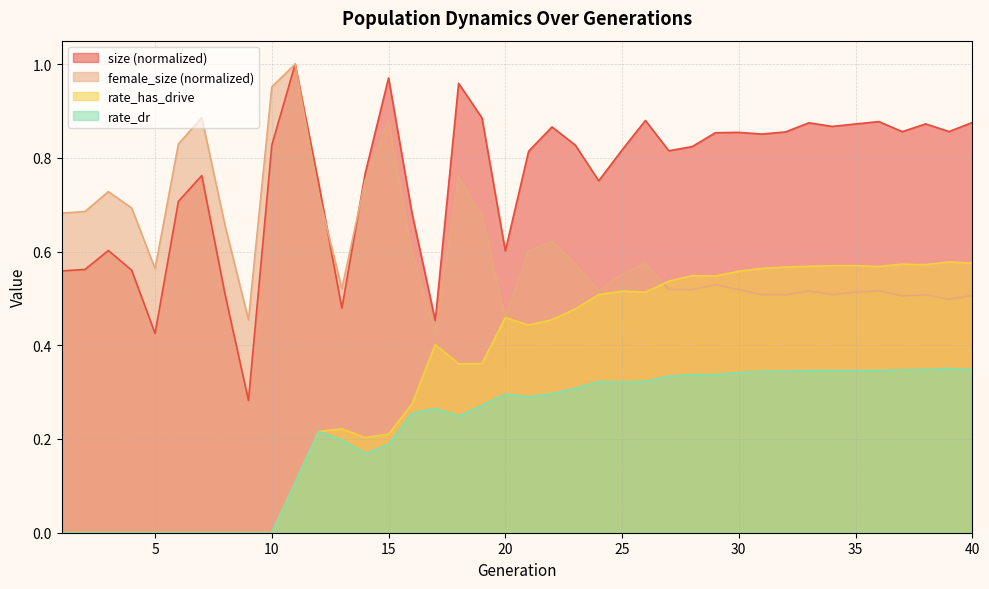

Rank the series by their average value, from lowest to highest.

rate_dr, rate_has_drive, female_size (normalized), size (normalized)